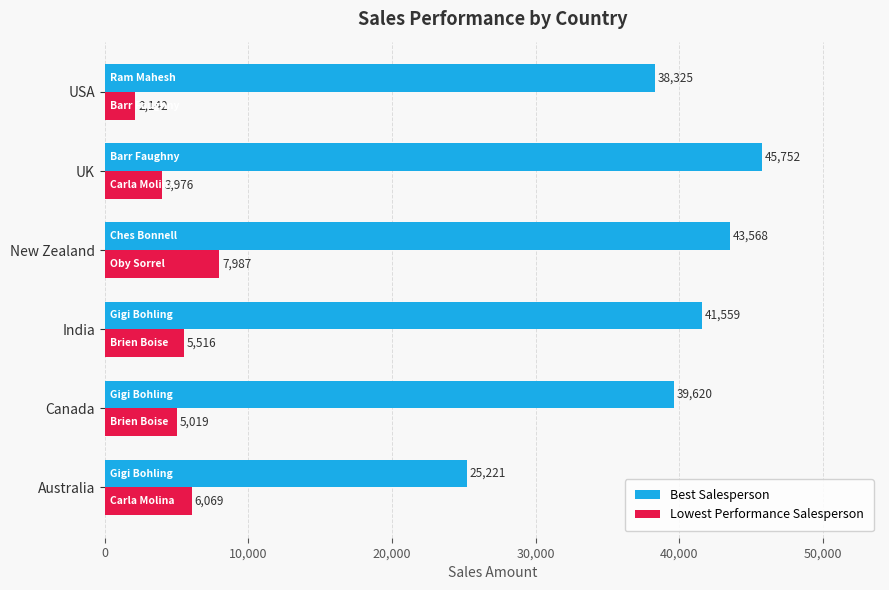

At which category does the chart reach its peak across all series?

UK